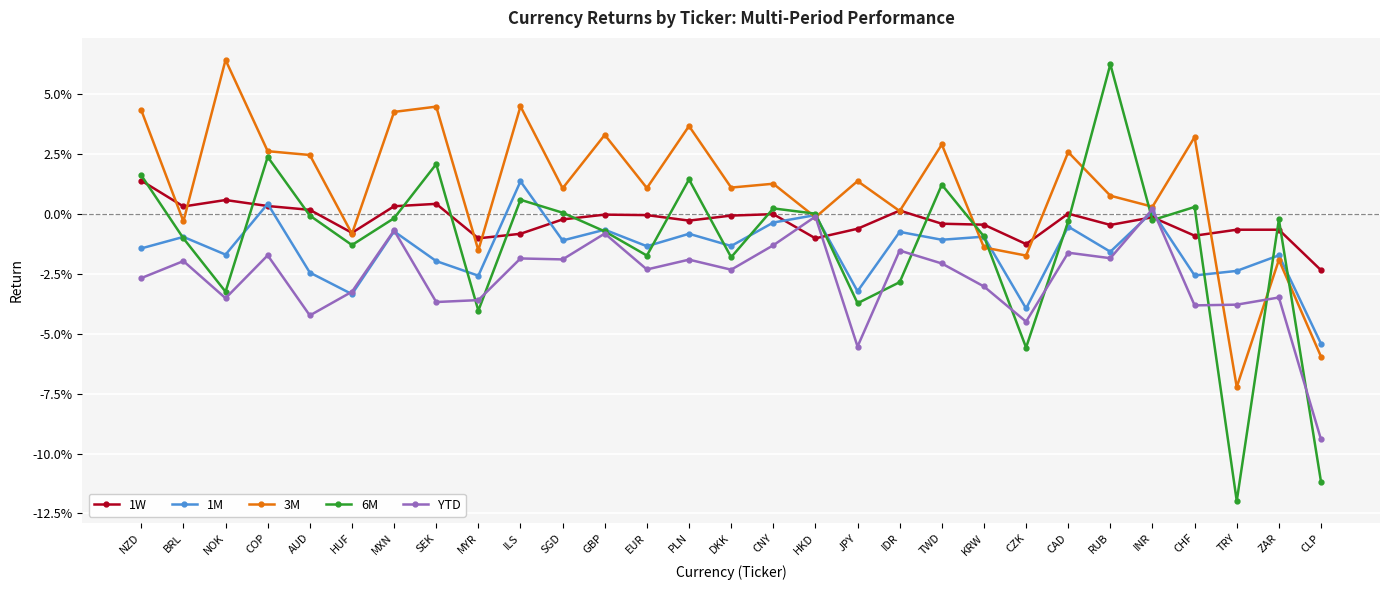

What is the highest value of the 3M series?

0.1